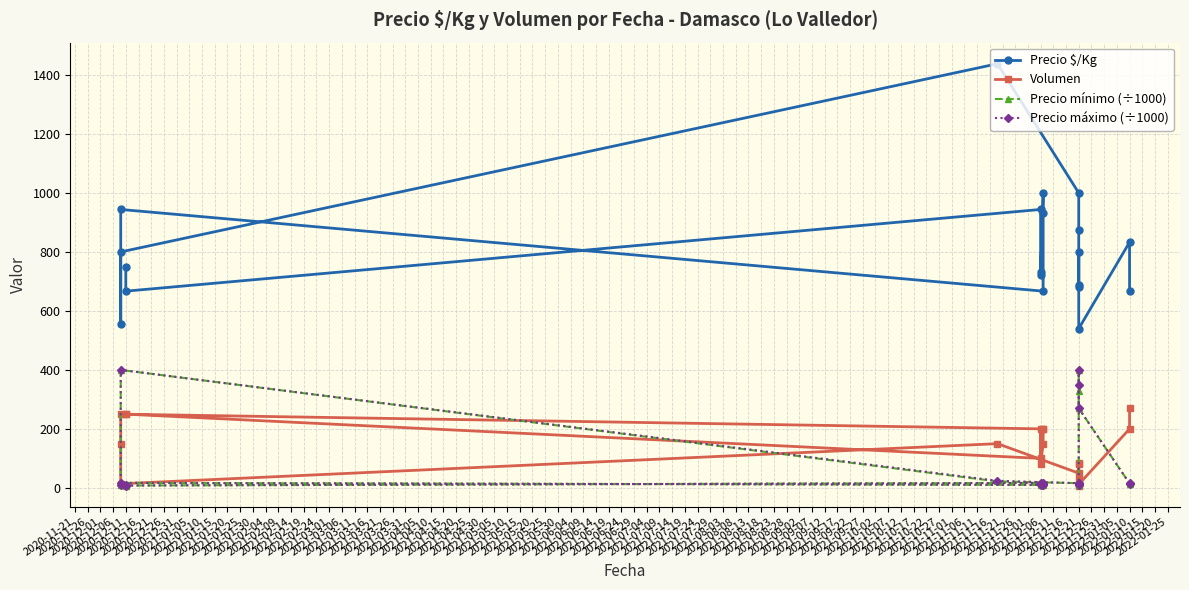

What is the difference between the highest and lowest values at 2020-12-11?

741